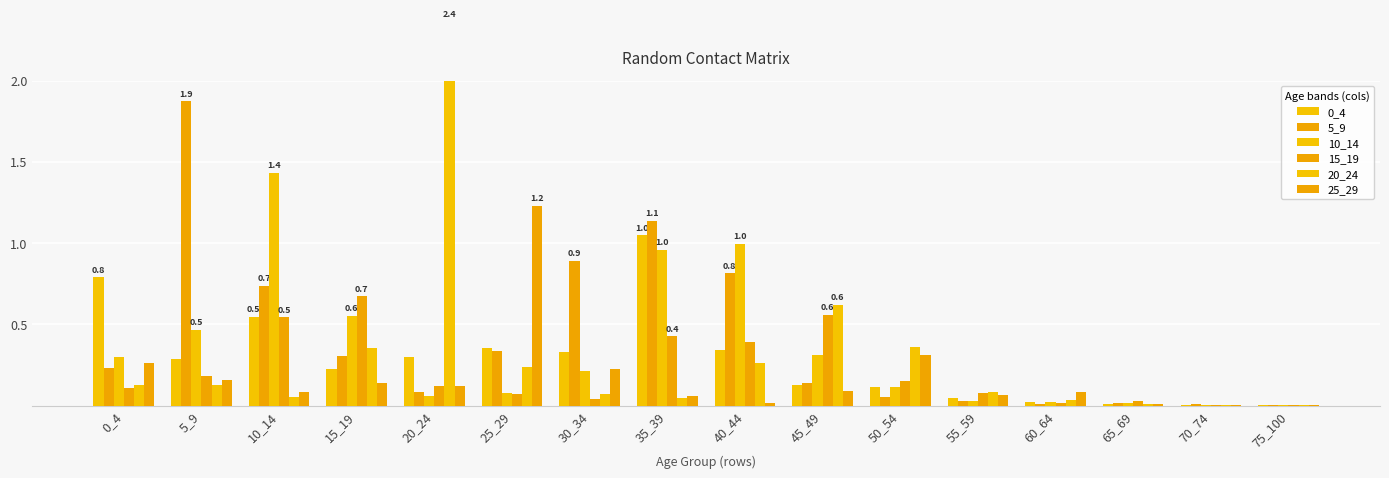

Is the value of 10_14 at 60_64 greater than the value of 25_29 at 60_64?

No